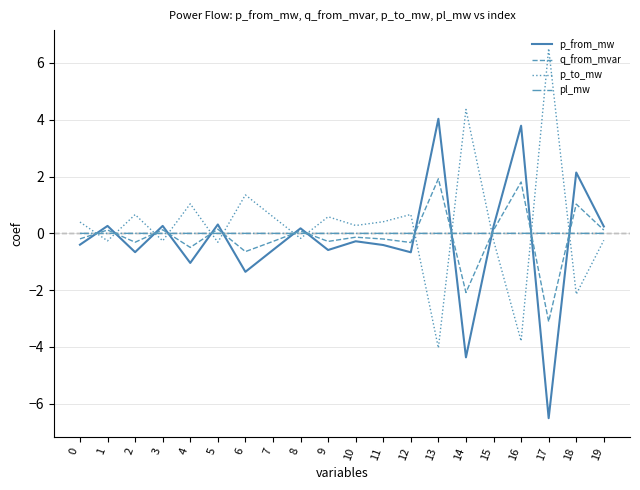

True or false: p_to_mw has a value of -4.0 at 13.

True